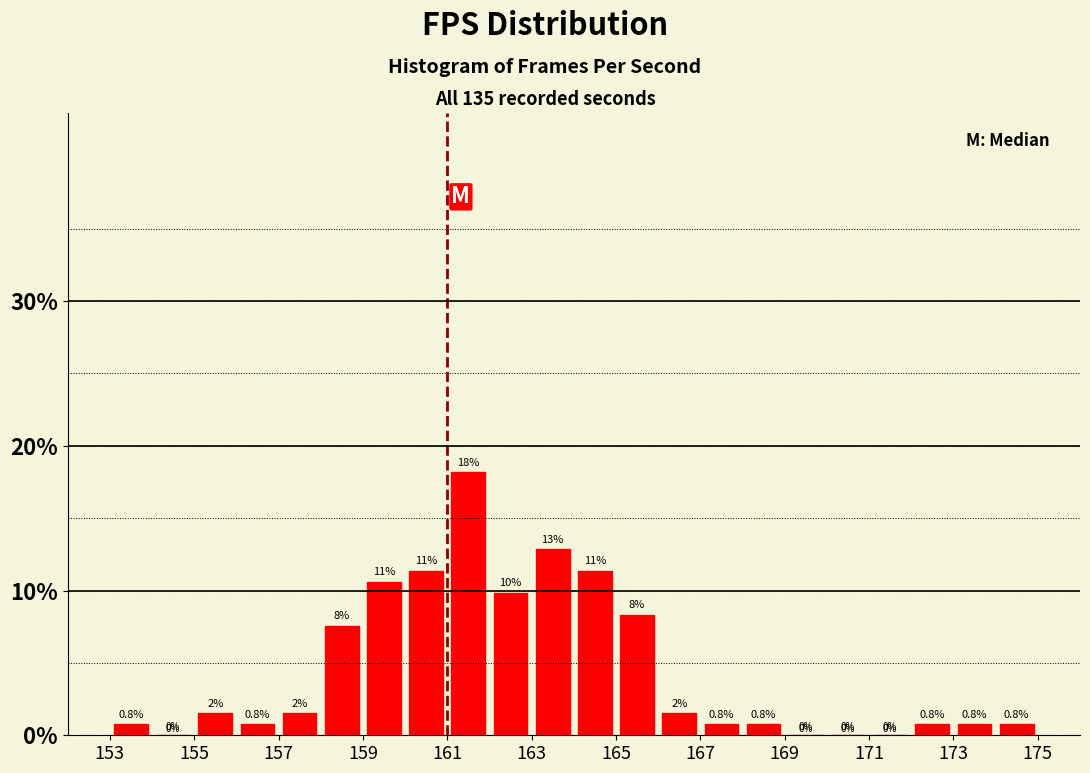

Which range on the x-axis has the tallest bar?

161 to 162